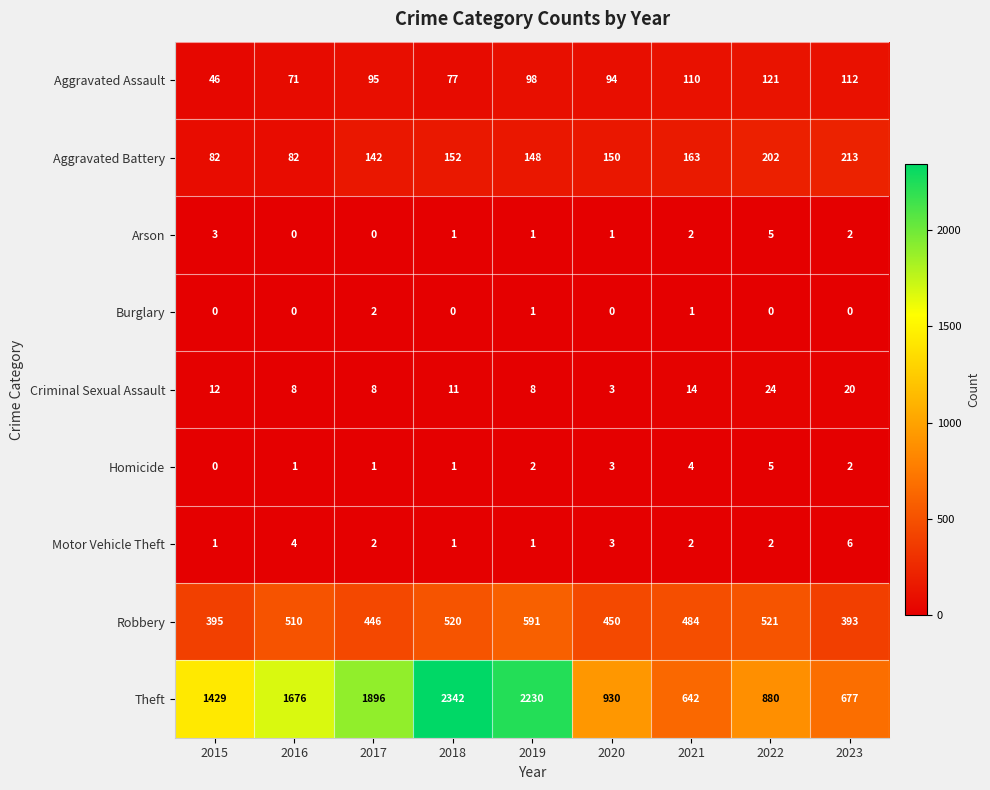

What is the total value across all series at 2017?

2592